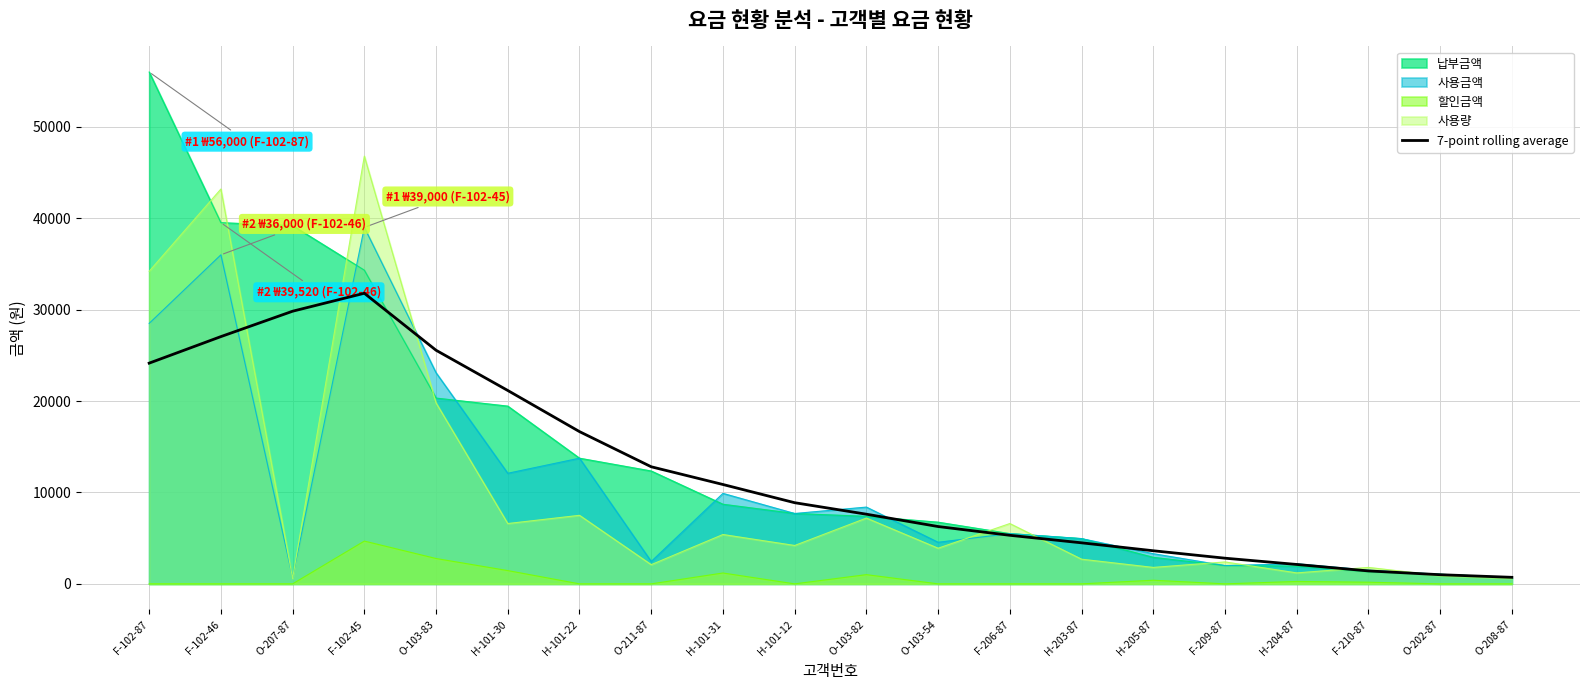

How many lines are shown in the chart?

5